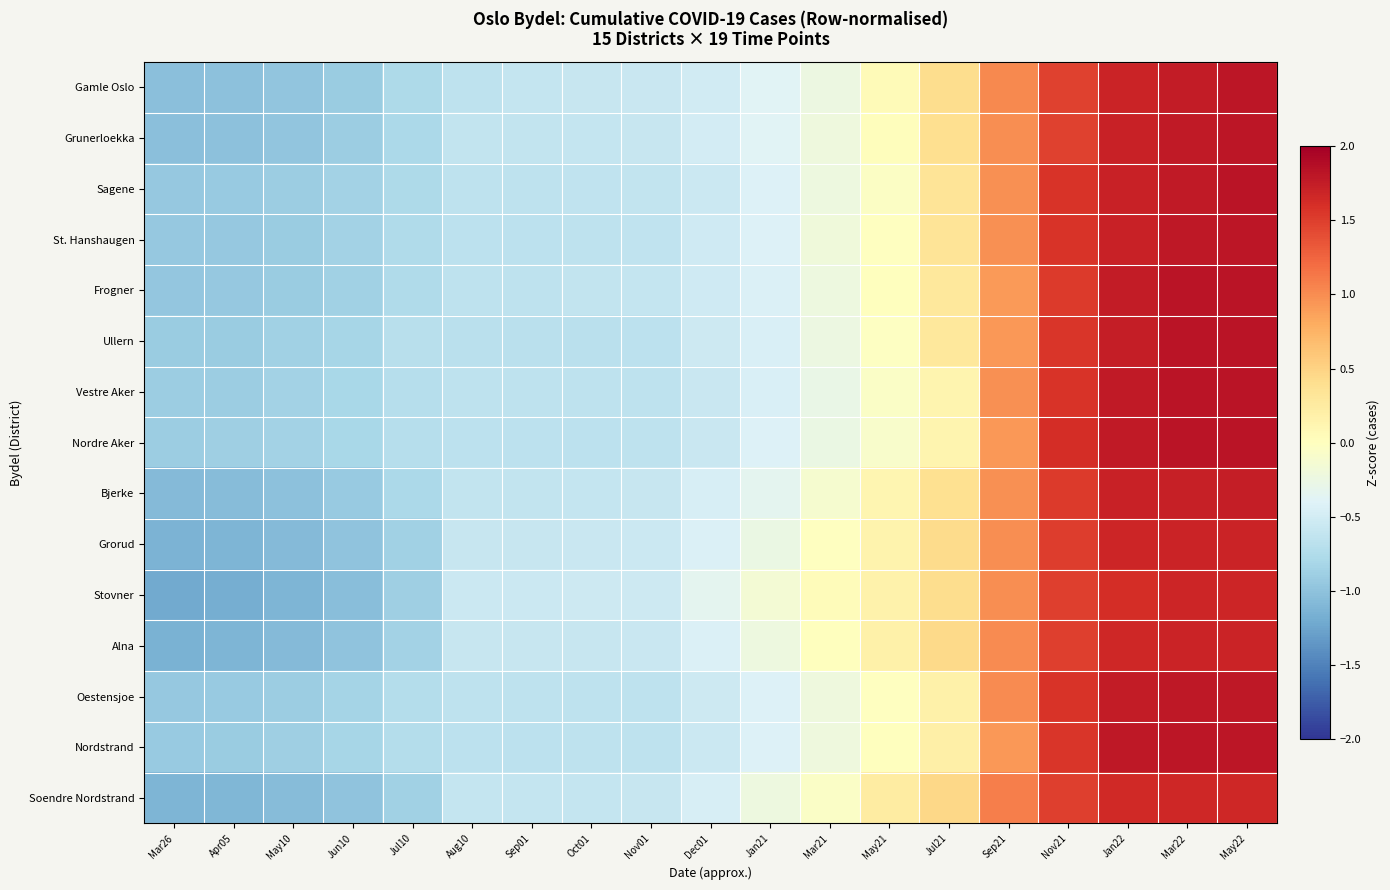

Reading left to right, transcribe all the data shown in this chart.

Gamle Oslo: Mar26=-1.0	Apr05=-1.0	May10=-1.0	Jun10=-0.9	Jul10=-0.8	Aug10=-0.6	Sep01=-0.6	Oct01=-0.6	Nov01=-0.6	Dec01=-0.5	Jan21=-0.4	Mar21=-0.2	May21=0.1	Jul21=0.4	Sep21=1.0	Nov21=1.5	Jan22=1.7	Mar22=1.8	May22=1.8
Grunerloekka: Mar26=-1.0	Apr05=-1.0	May10=-1.0	Jun10=-0.9	Jul10=-0.8	Aug10=-0.6	Sep01=-0.6	Oct01=-0.6	Nov01=-0.6	Dec01=-0.5	Jan21=-0.4	Mar21=-0.2	May21=0.0	Jul21=0.4	Sep21=1.0	Nov21=1.5	Jan22=1.7	Mar22=1.8	May22=1.8
Sagene: Mar26=-1.0	Apr05=-0.9	May10=-0.9	Jun10=-0.8	Jul10=-0.8	Aug10=-0.7	Sep01=-0.7	Oct01=-0.6	Nov01=-0.6	Dec01=-0.6	Jan21=-0.4	Mar21=-0.2	May21=-0.0	Jul21=0.3	Sep21=1.0	Nov21=1.6	Jan22=1.7	Mar22=1.8	May22=1.8
St. Hanshaugen: Mar26=-0.9	Apr05=-0.9	May10=-0.9	Jun10=-0.9	Jul10=-0.8	Aug10=-0.7	Sep01=-0.7	Oct01=-0.6	Nov01=-0.6	Dec01=-0.5	Jan21=-0.4	Mar21=-0.2	May21=-0.0	Jul21=0.3	Sep21=1.0	Nov21=1.6	Jan22=1.7	Mar22=1.8	May22=1.8
Frogner: Mar26=-1.0	Apr05=-1.0	May10=-0.9	Jun10=-0.9	Jul10=-0.8	Aug10=-0.6	Sep01=-0.6	Oct01=-0.6	Nov01=-0.6	Dec01=-0.5	Jan21=-0.4	Mar21=-0.2	May21=0.0	Jul21=0.3	Sep21=0.9	Nov21=1.5	Jan22=1.8	Mar22=1.8	May22=1.8
Ullern: Mar26=-0.9	Apr05=-0.9	May10=-0.9	Jun10=-0.8	Jul10=-0.7	Aug10=-0.7	Sep01=-0.7	Oct01=-0.7	Nov01=-0.7	Dec01=-0.5	Jan21=-0.4	Mar21=-0.2	May21=-0.0	Jul21=0.3	Sep21=0.9	Nov21=1.6	Jan22=1.7	Mar22=1.8	May22=1.8
Vestre Aker: Mar26=-0.9	Apr05=-0.9	May10=-0.9	Jun10=-0.8	Jul10=-0.7	Aug10=-0.7	Sep01=-0.7	Oct01=-0.7	Nov01=-0.6	Dec01=-0.6	Jan21=-0.4	Mar21=-0.3	May21=-0.0	Jul21=0.1	Sep21=1.0	Nov21=1.6	Jan22=1.8	Mar22=1.8	May22=1.8
Nordre Aker: Mar26=-0.9	Apr05=-0.9	May10=-0.8	Jun10=-0.8	Jul10=-0.7	Aug10=-0.7	Sep01=-0.7	Oct01=-0.7	Nov01=-0.7	Dec01=-0.6	Jan21=-0.4	Mar21=-0.3	May21=-0.1	Jul21=0.1	Sep21=0.9	Nov21=1.6	Jan22=1.8	Mar22=1.8	May22=1.8
Bjerke: Mar26=-1.1	Apr05=-1.1	May10=-1.0	Jun10=-0.9	Jul10=-0.8	Aug10=-0.6	Sep01=-0.6	Oct01=-0.6	Nov01=-0.6	Dec01=-0.5	Jan21=-0.3	Mar21=-0.1	May21=0.1	Jul21=0.4	Sep21=1.0	Nov21=1.5	Jan22=1.7	Mar22=1.7	May22=1.7
Grorud: Mar26=-1.1	Apr05=-1.1	May10=-1.1	Jun10=-1.0	Jul10=-0.9	Aug10=-0.6	Sep01=-0.6	Oct01=-0.6	Nov01=-0.6	Dec01=-0.4	Jan21=-0.3	Mar21=-0.0	May21=0.2	Jul21=0.4	Sep21=1.0	Nov21=1.5	Jan22=1.7	Mar22=1.7	May22=1.7
Stovner: Mar26=-1.2	Apr05=-1.2	May10=-1.1	Jun10=-1.0	Jul10=-0.9	Aug10=-0.5	Sep01=-0.5	Oct01=-0.5	Nov01=-0.5	Dec01=-0.3	Jan21=-0.1	Mar21=0.0	May21=0.2	Jul21=0.4	Sep21=1.0	Nov21=1.5	Jan22=1.6	Mar22=1.7	May22=1.7
Alna: Mar26=-1.1	Apr05=-1.1	May10=-1.1	Jun10=-1.0	Jul10=-0.9	Aug10=-0.6	Sep01=-0.6	Oct01=-0.6	Nov01=-0.6	Dec01=-0.4	Jan21=-0.2	Mar21=0.0	May21=0.2	Jul21=0.5	Sep21=1.0	Nov21=1.5	Jan22=1.7	Mar22=1.7	May22=1.7
Oestensjoe: Mar26=-0.9	Apr05=-0.9	May10=-0.9	Jun10=-0.8	Jul10=-0.7	Aug10=-0.7	Sep01=-0.7	Oct01=-0.6	Nov01=-0.6	Dec01=-0.5	Jan21=-0.4	Mar21=-0.2	May21=-0.0	Jul21=0.2	Sep21=1.0	Nov21=1.6	Jan22=1.8	Mar22=1.8	May22=1.8
Nordstrand: Mar26=-0.9	Apr05=-0.9	May10=-0.9	Jun10=-0.8	Jul10=-0.7	Aug10=-0.7	Sep01=-0.7	Oct01=-0.7	Nov01=-0.6	Dec01=-0.6	Jan21=-0.4	Mar21=-0.2	May21=0.0	Jul21=0.2	Sep21=0.9	Nov21=1.6	Jan22=1.8	Mar22=1.8	May22=1.8
Soendre Nordstrand: Mar26=-1.1	Apr05=-1.1	May10=-1.1	Jun10=-1.0	Jul10=-0.9	Aug10=-0.6	Sep01=-0.6	Oct01=-0.6	Nov01=-0.6	Dec01=-0.5	Jan21=-0.2	Mar21=-0.1	May21=0.2	Jul21=0.5	Sep21=1.1	Nov21=1.5	Jan22=1.7	Mar22=1.7	May22=1.7